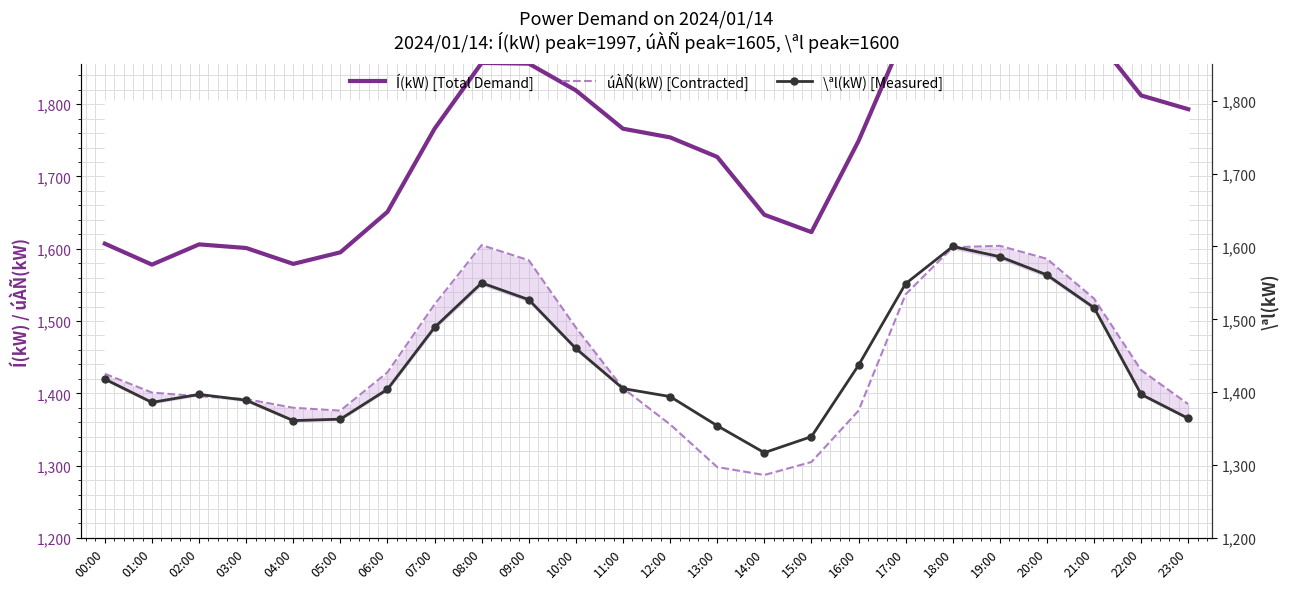

At which category does \ªl(kW) [Measured] reach its first local valley?

01:00